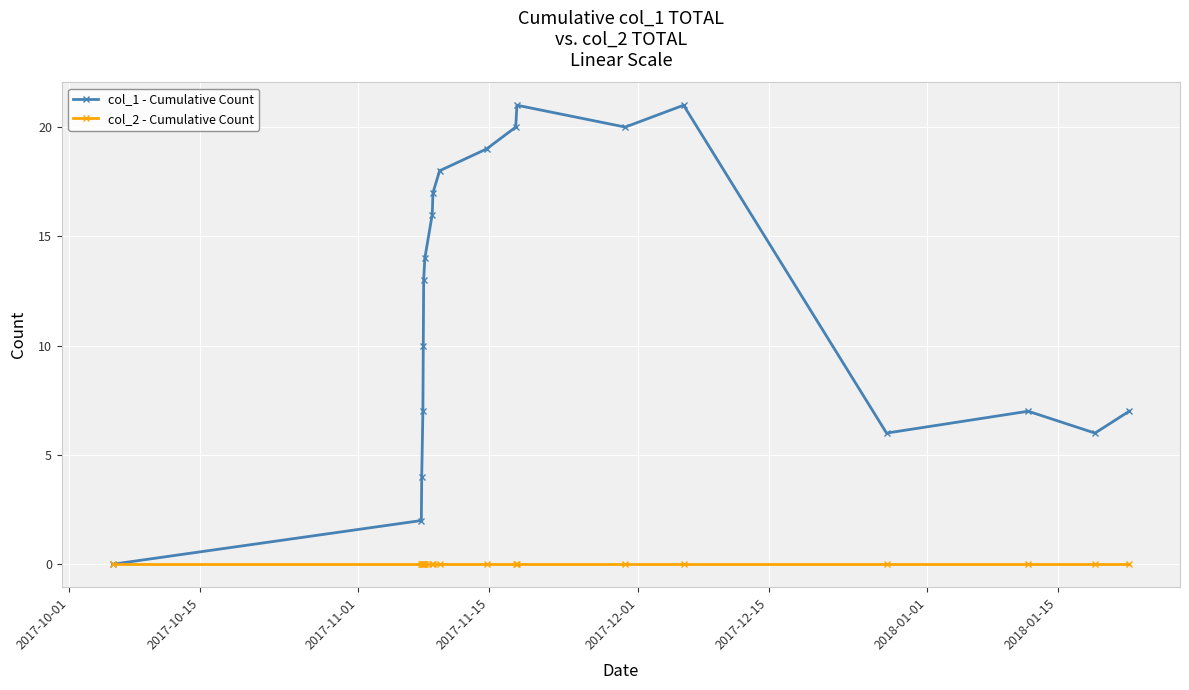

List the series in order of their overall mean, lowest first.

col_2 - Cumulative Count, col_1 - Cumulative Count